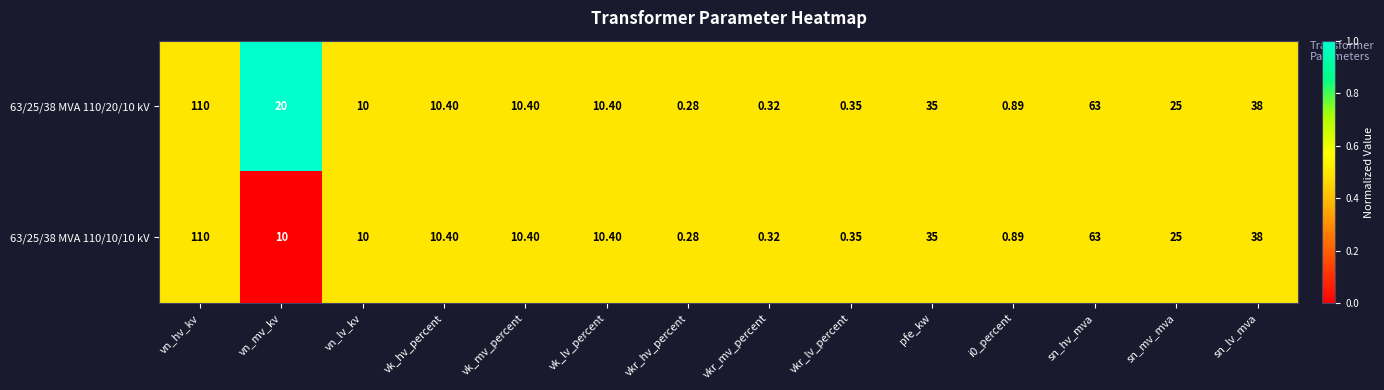

How many categories are shown in the chart?

14